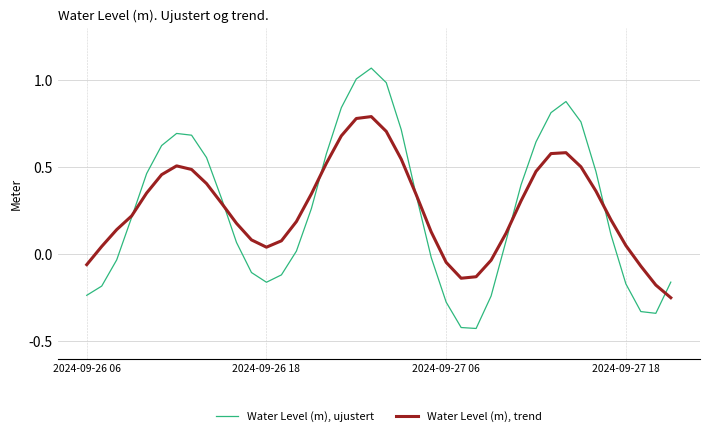

How many series are shown in this chart?

2